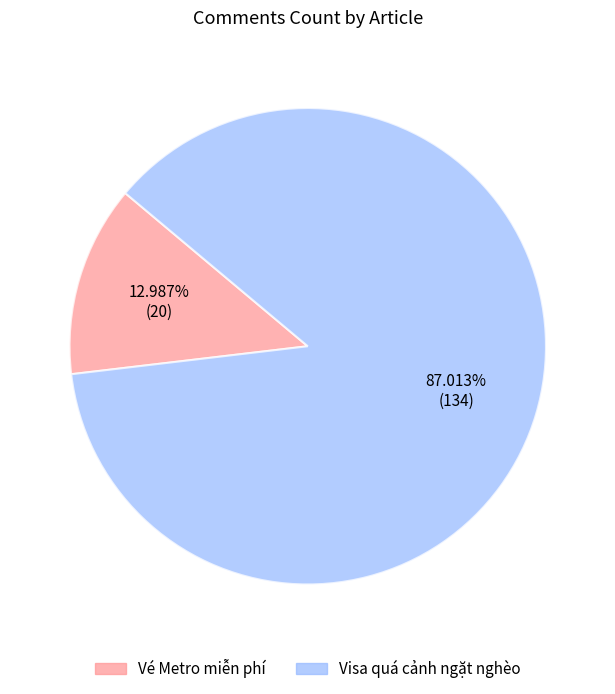

Which slice represents more than half of the pie?

Visa quá cảnh ngặt nghèo